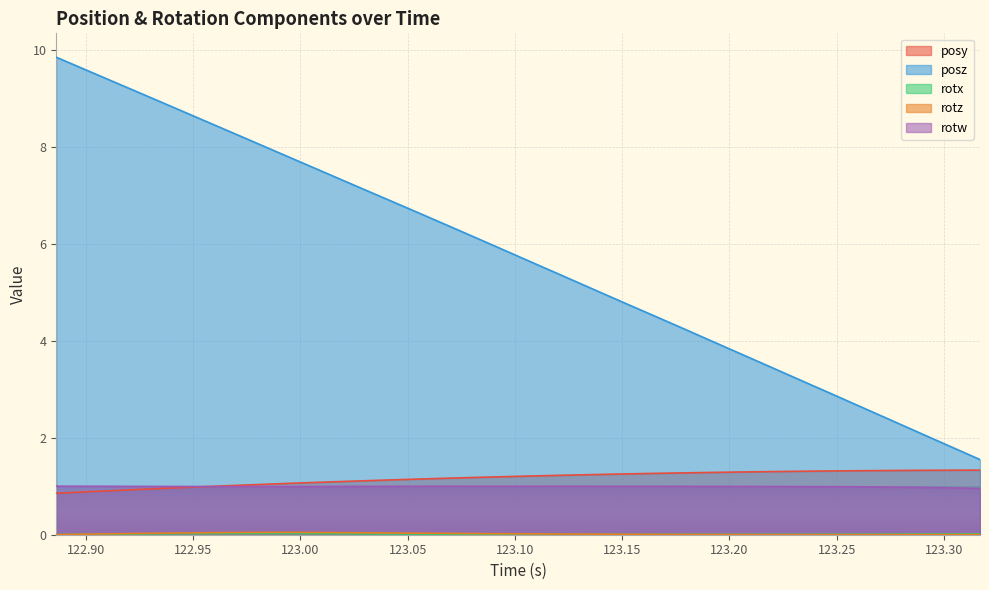

What is the maximum value shown in the chart?

9.8